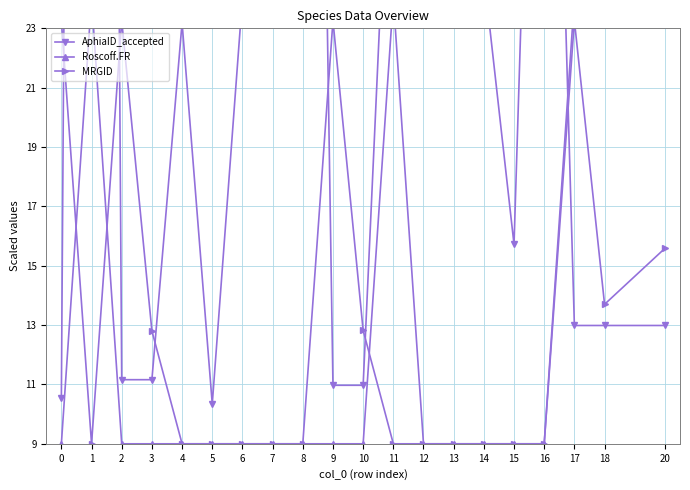

What is the difference between the second highest and second lowest values in the AphiaID_accepted series?

65.4